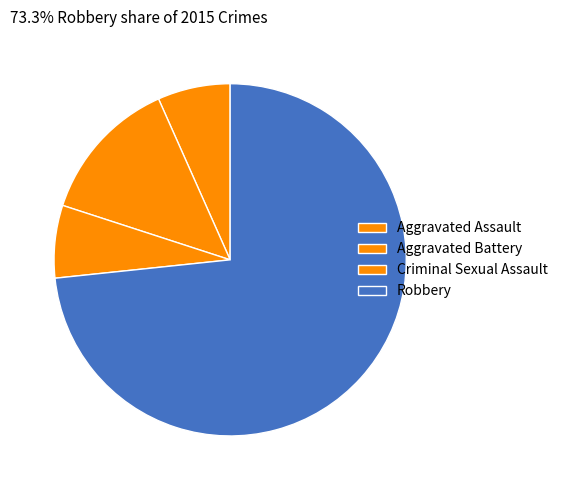

What is the smallest slice in the pie chart?

Aggravated Assault